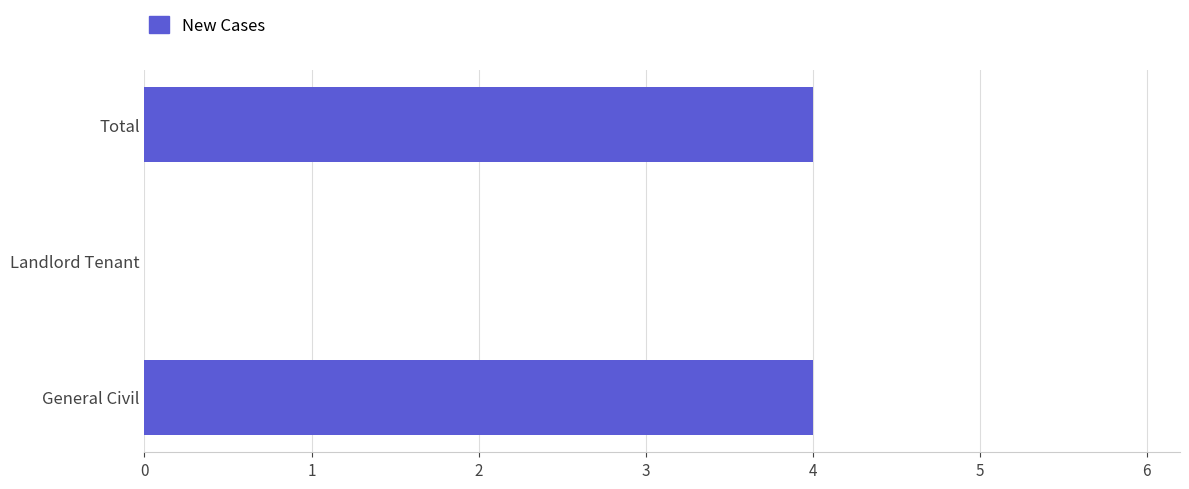

Reading bottom to top, transcribe all the data shown in this chart.

General Civil=4	Landlord Tenant=0	Total=4